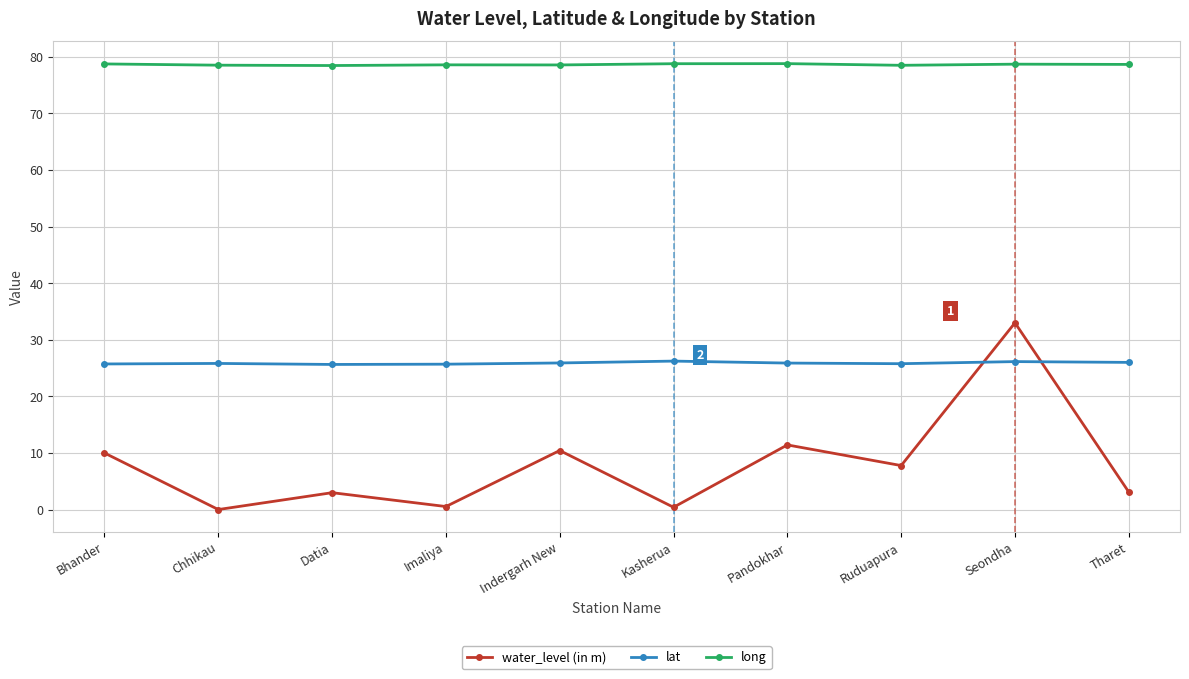

Rank the series by their maximum value, from highest to lowest.

long, water_level (in m), lat